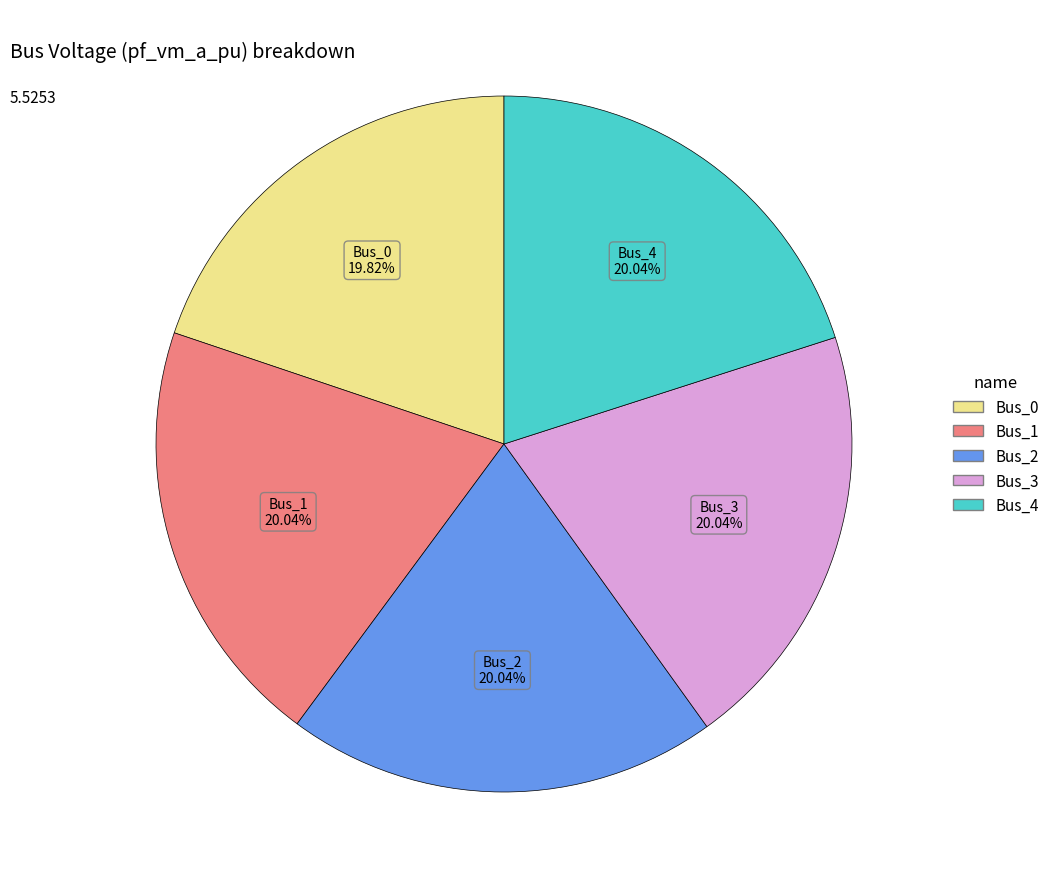

How many segments does this pie chart have?

5